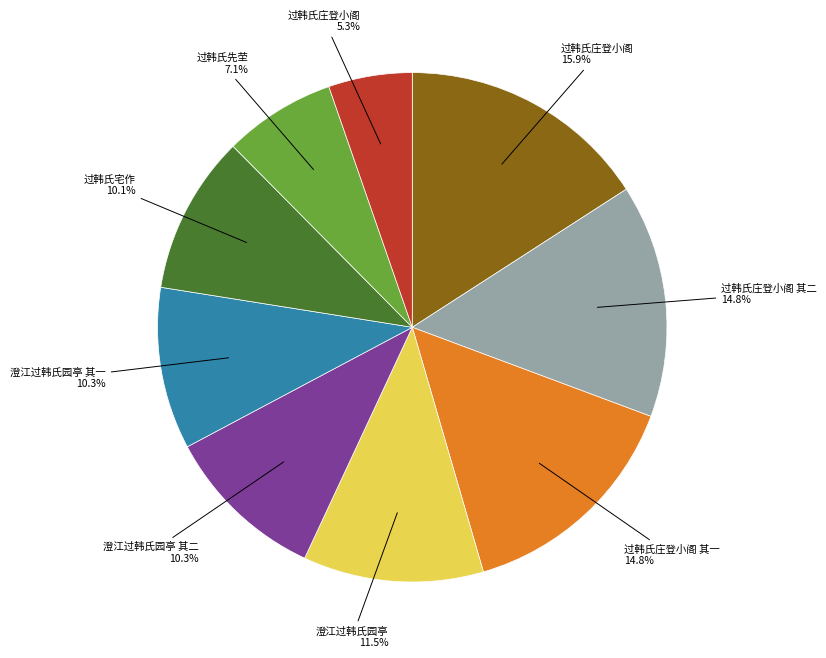

Is there any slice that represents more than half of the pie?

No